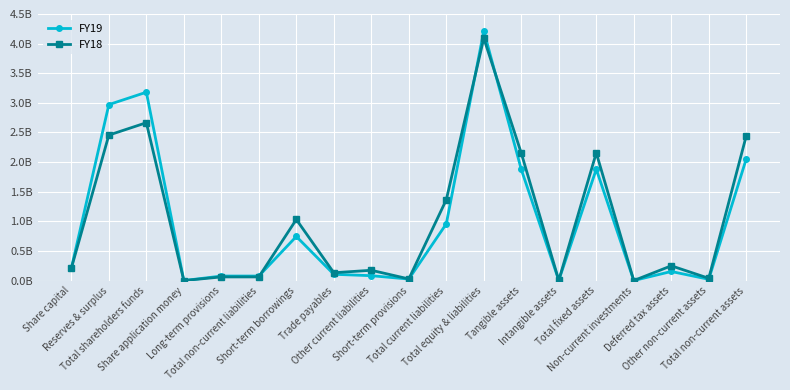

Reading left to right, what are all the values shown in this chart?

FY19: 208970000	2970564930	3179534930	0	76317687	76317687	744201400	105891582	82270321	25361492	957724795	4213577412	1875621248	3882591	1879503839	0	153308805	21236035	2054048679
FY18: 208970000	2455677193	2664647193	0	61547397	61547397	1031258098	131972838	173765244	27553672	1364549852	4090744442	2150572210	4644450	2155216660	0	249228478	38217941	2442663079